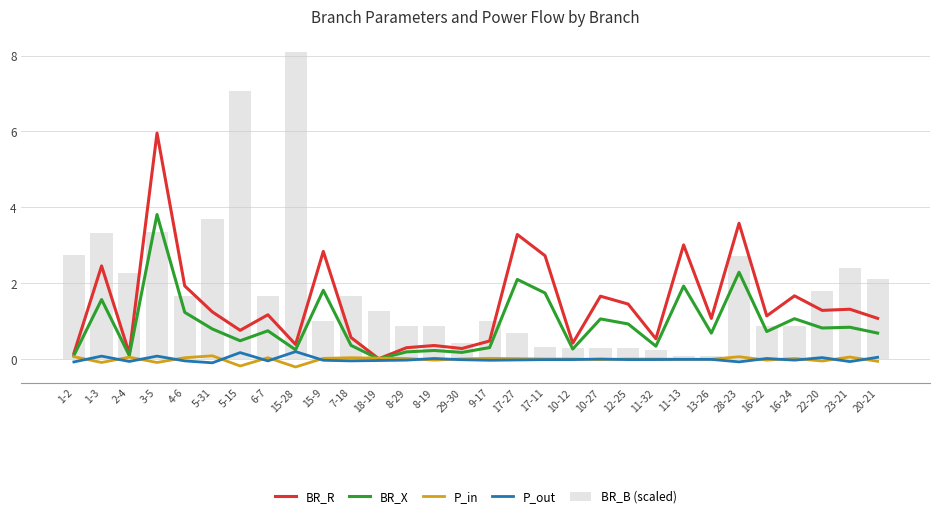

Is the value of BR_X at 10-12 greater than the value of BR_R at 4-6?

No